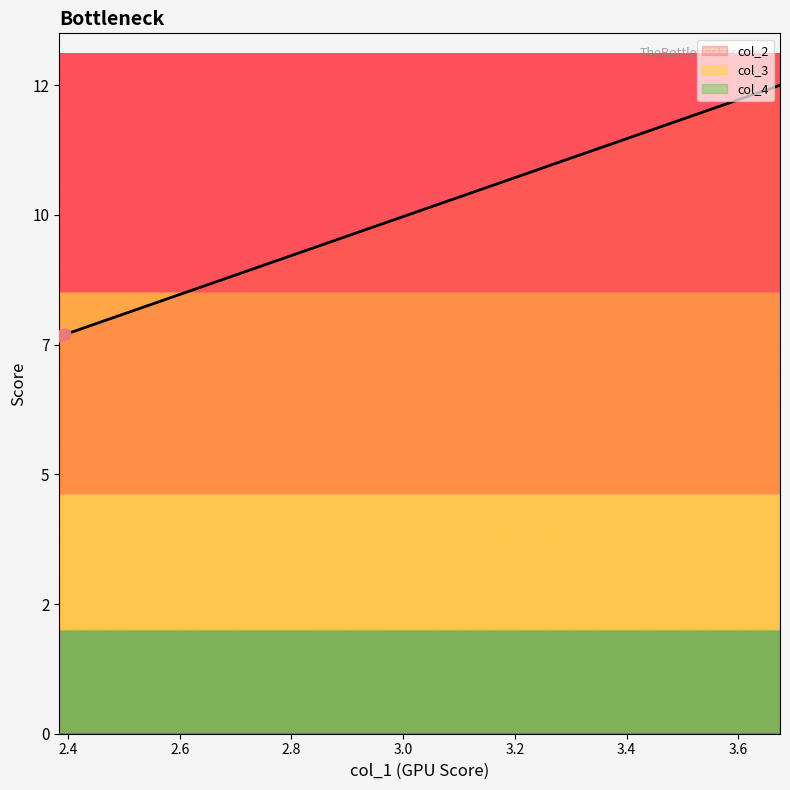

At how many categories does at least one series exceed 8?

16